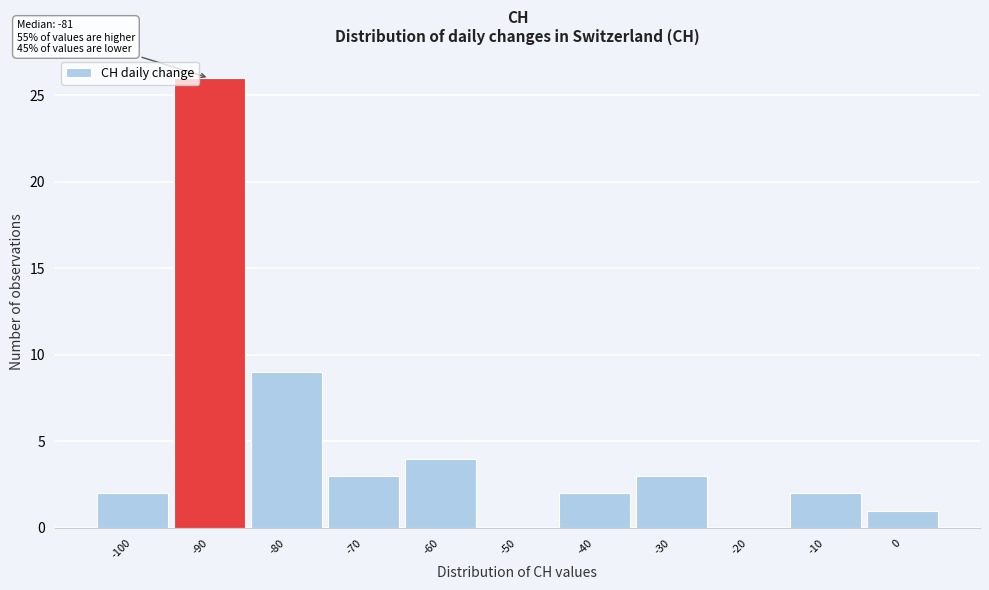

Reading right to left, what are all the values shown in this chart?

0=1	-10=2	-20=0	-30=3	-40=2	-50=0	-60=4	-70=3	-80=9	-90=26	-100=2